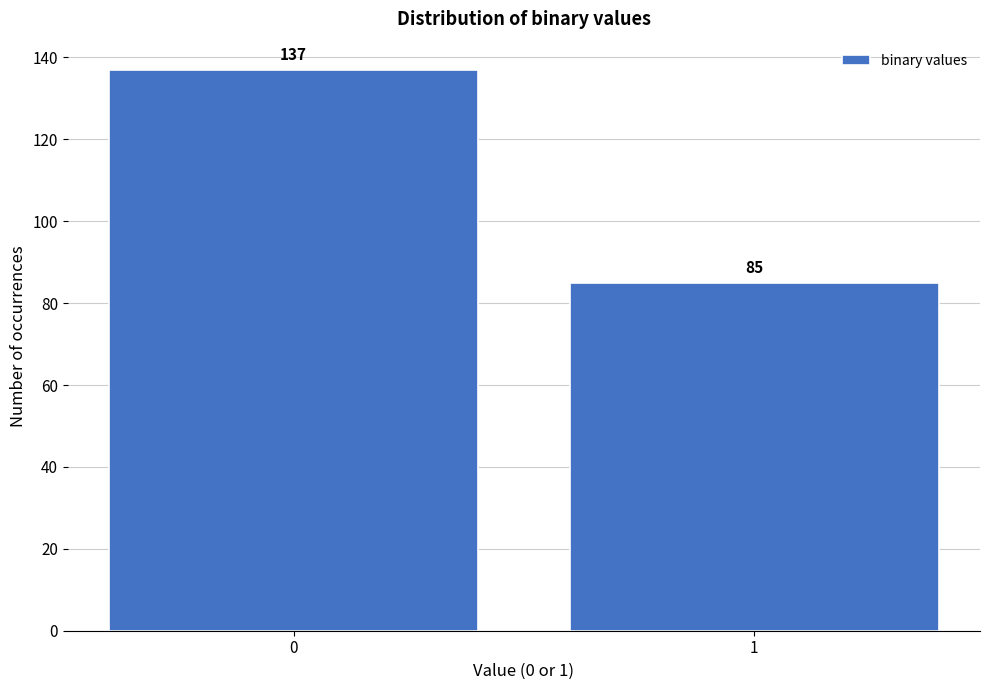

Reading left to right, transcribe all the data shown in this chart.

0=137	1=85